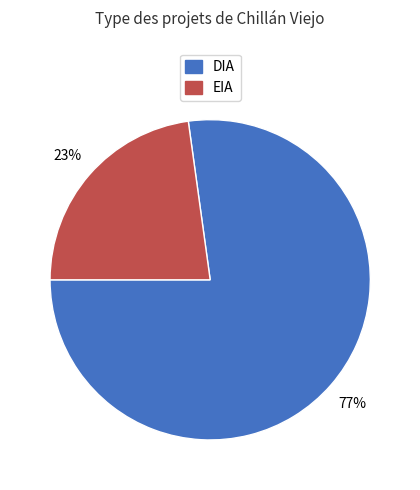

To the nearest percent, what portion does EIA represent?

23%